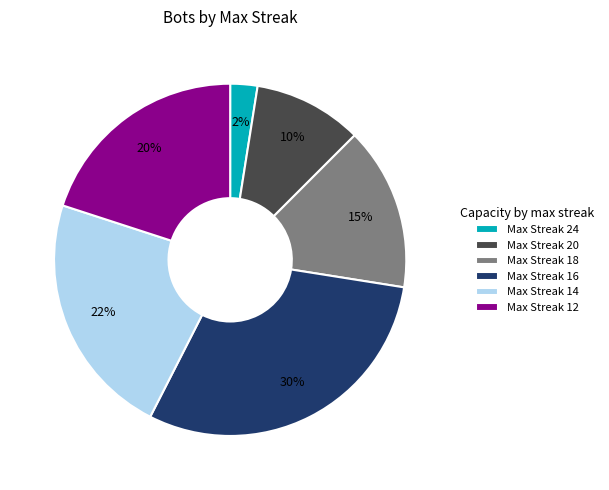

Between Max Streak 12 and Max Streak 16, which is larger?

Max Streak 16